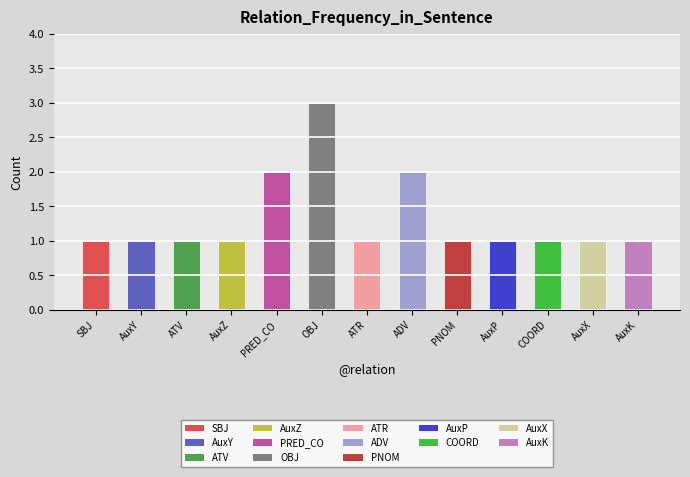

The value at AuxZ is 1. True or false?

True